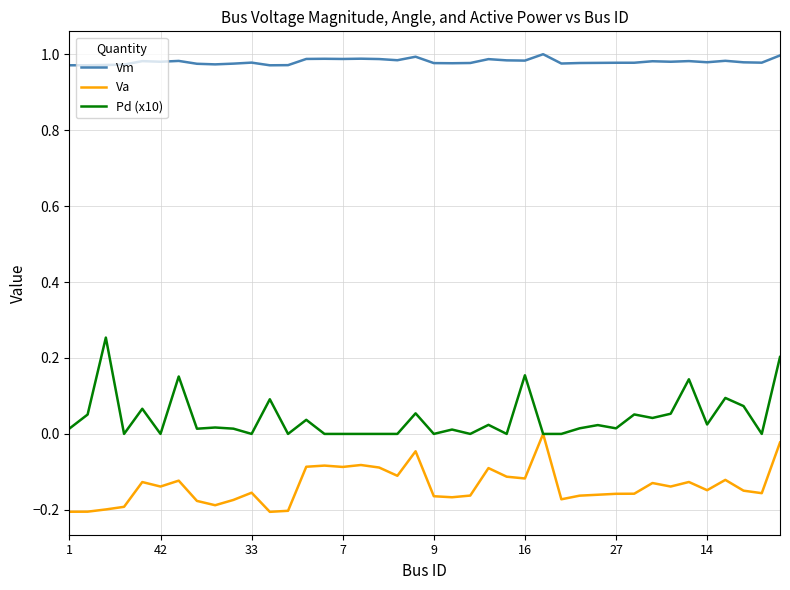

How many lines are shown in the chart?

3